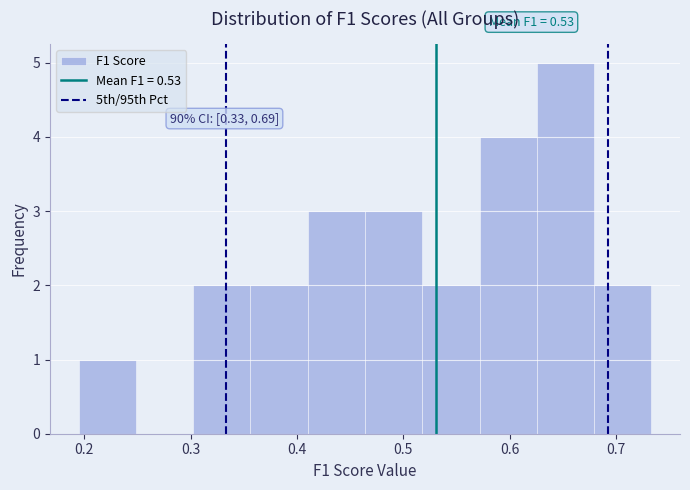

Over which range of the x-axis is the bar tallest?

0.63 to 0.68